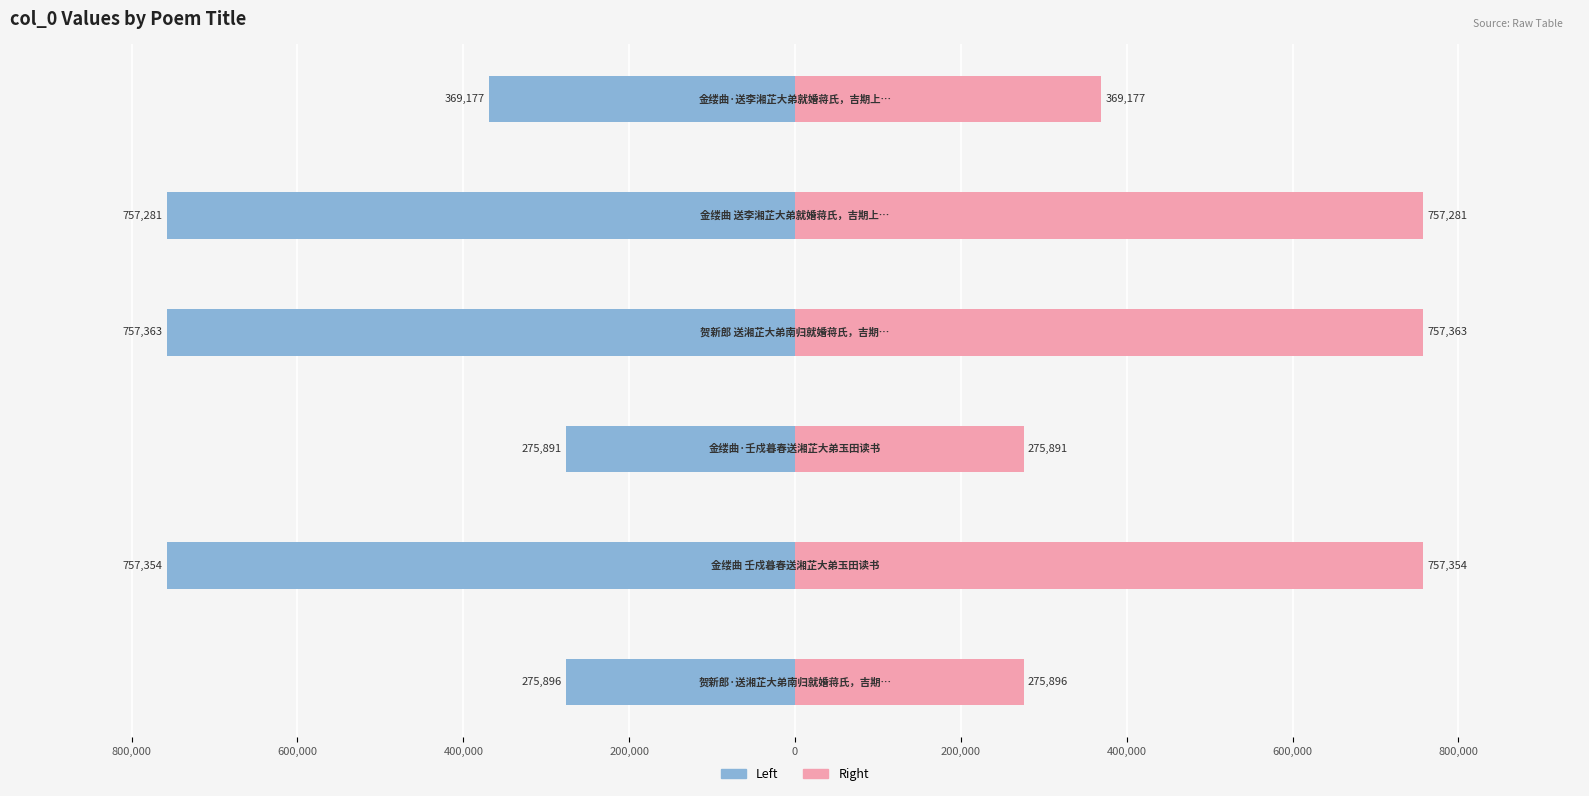

Which series has the largest range (max minus min)?

Left